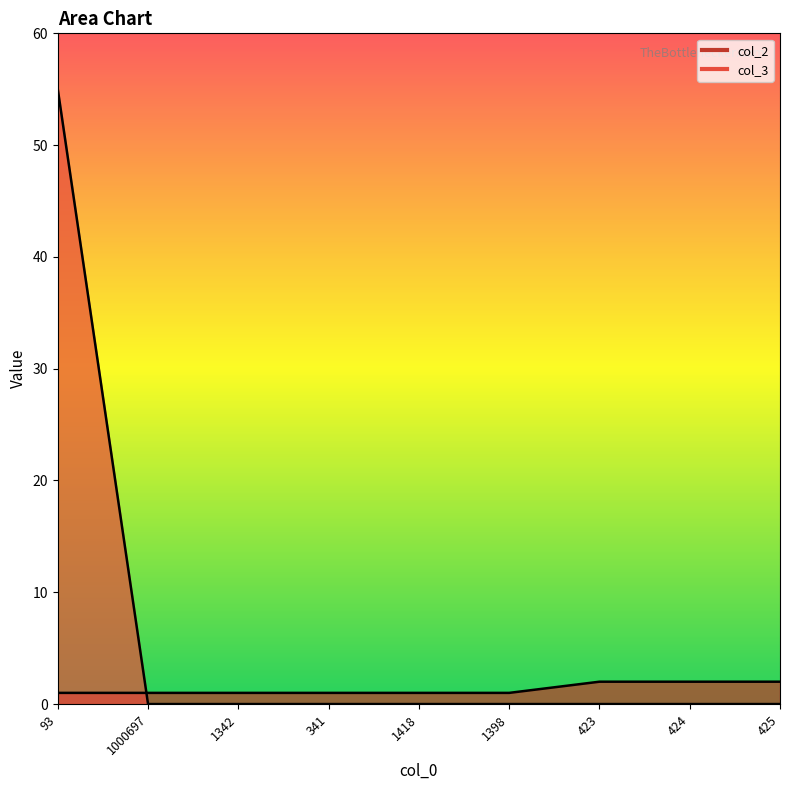

Which series has the widest spread of values?

col_3